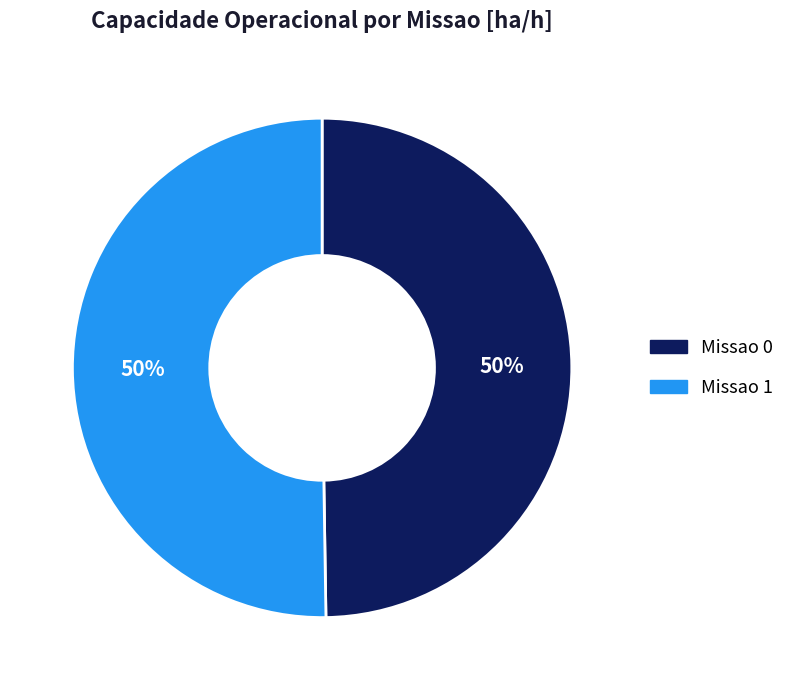

What percentage is the Missao 1 slice, to the nearest percent?

50%